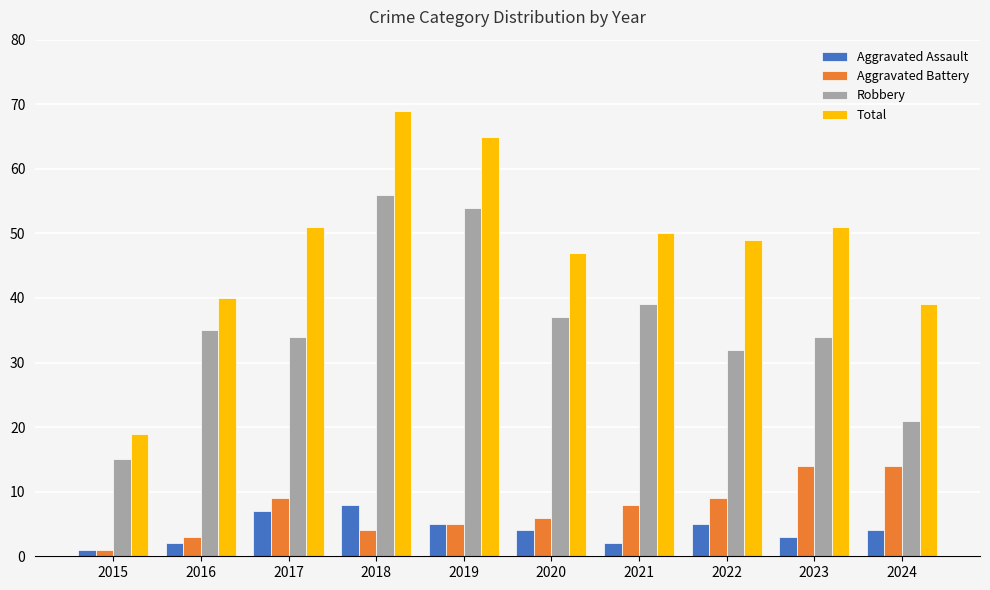

What is the maximum value for Total?

69